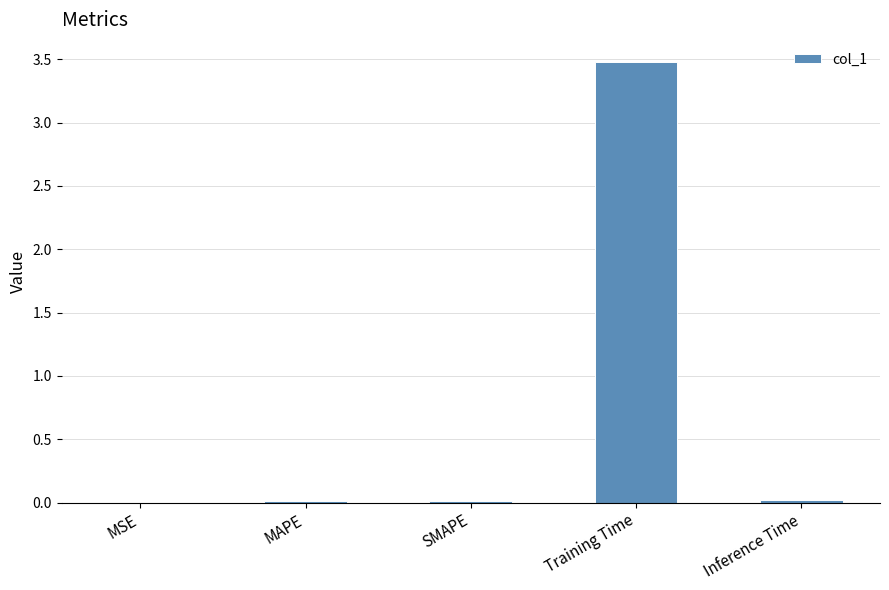

The value at Inference Time is 0.0. True or false?

True